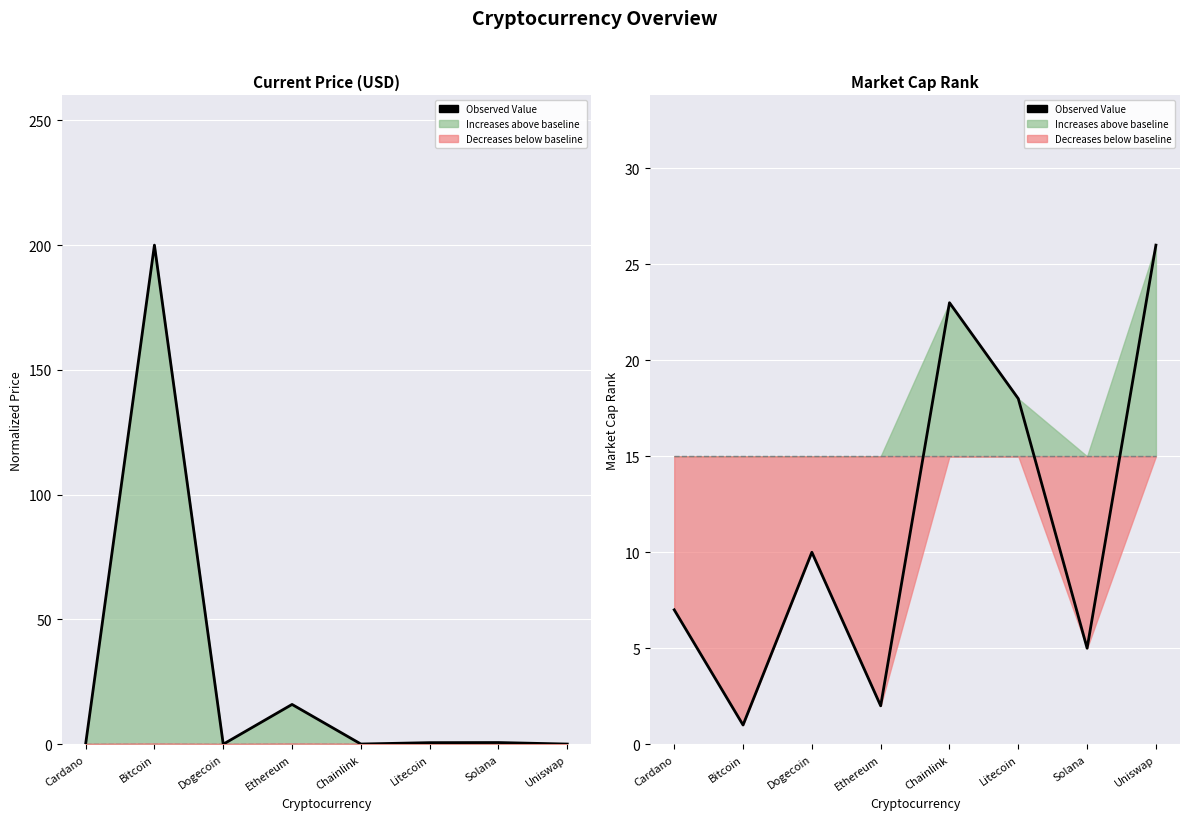

Which category has the lowest value in the Baseline series?

Cardano